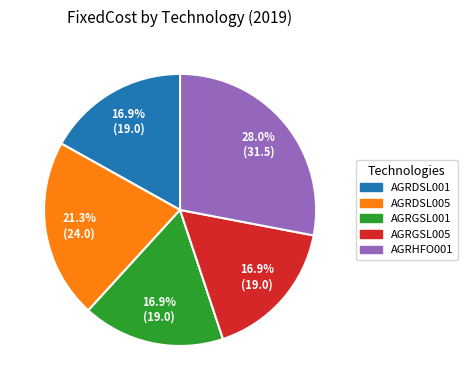

What is the total percentage of AGRDSL005 and AGRDSL001?

38.2%